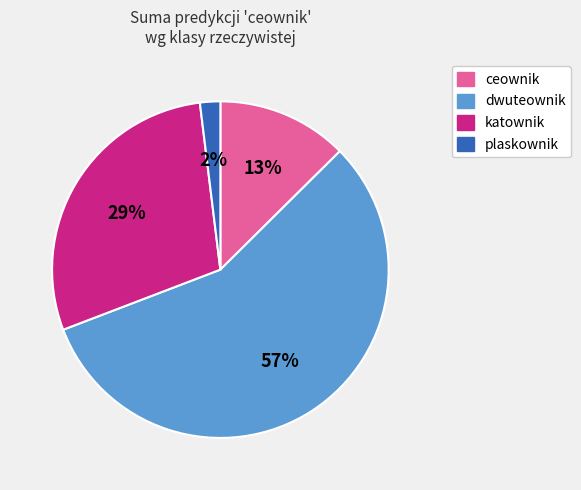

Count the number of slices in the pie.

4